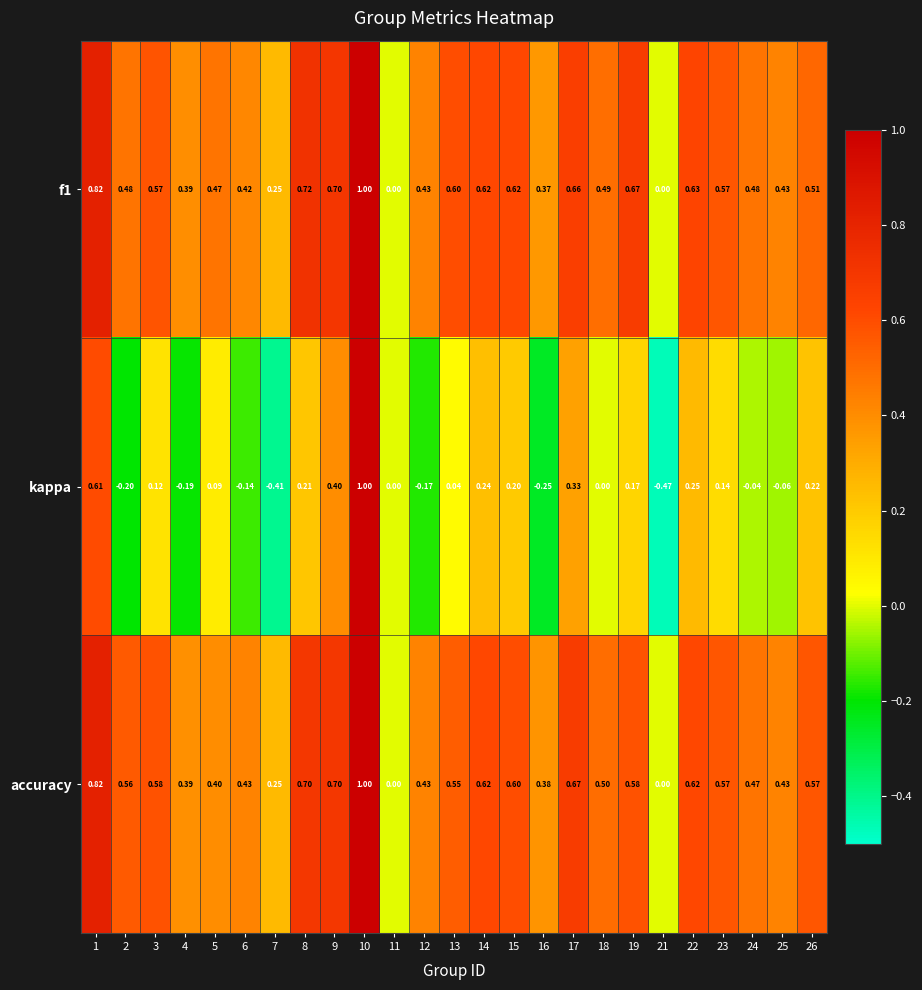

Between 22 and 24, which series saw the biggest shift?

kappa